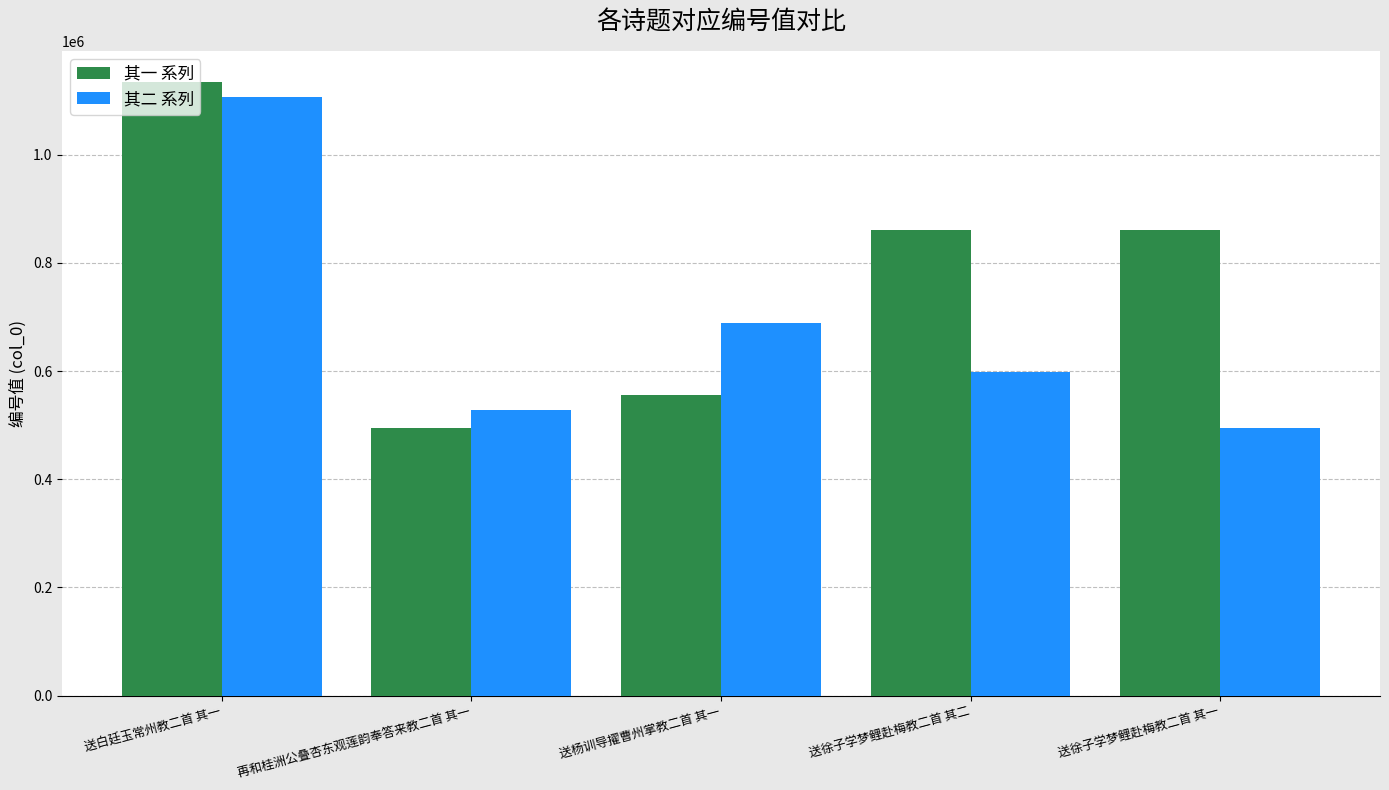

Where does the 其二 系列 series first go above 598193?

送白廷玉常州教二首 其一